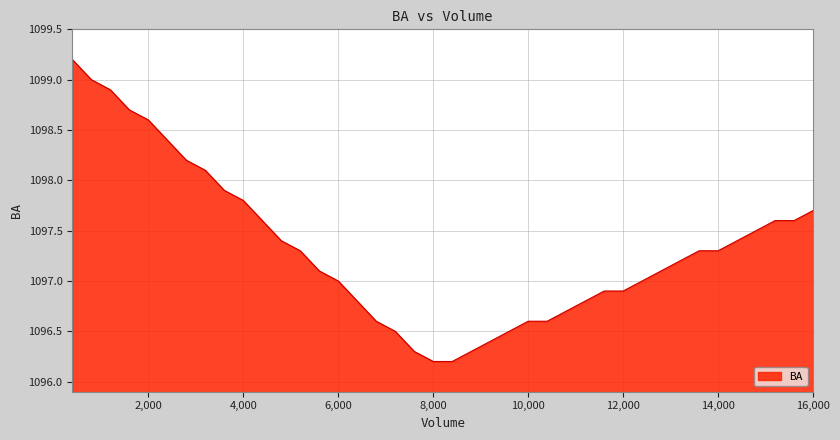

What is the difference between the maximum and minimum values?

3.0